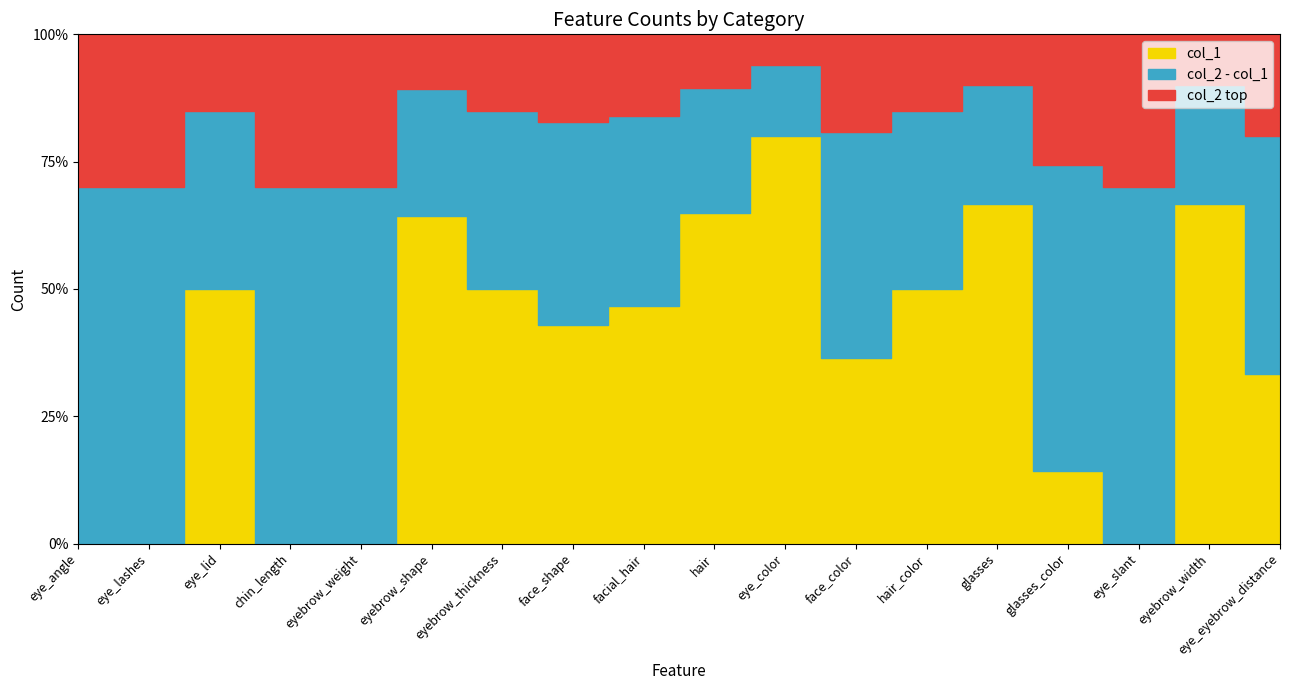

What is the difference between the maximum and minimum values in the col_1 series?

72